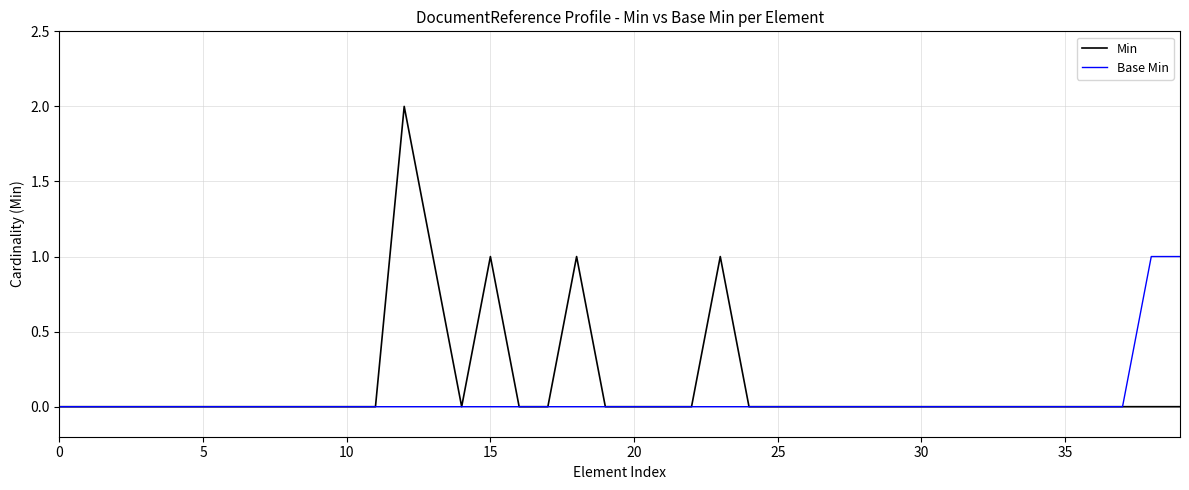

Which series has the largest range (max minus min)?

Min